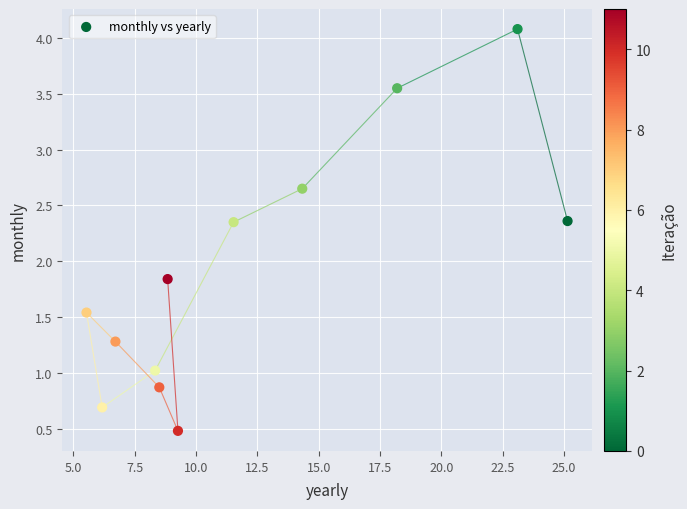

What is the average X value?

12.1